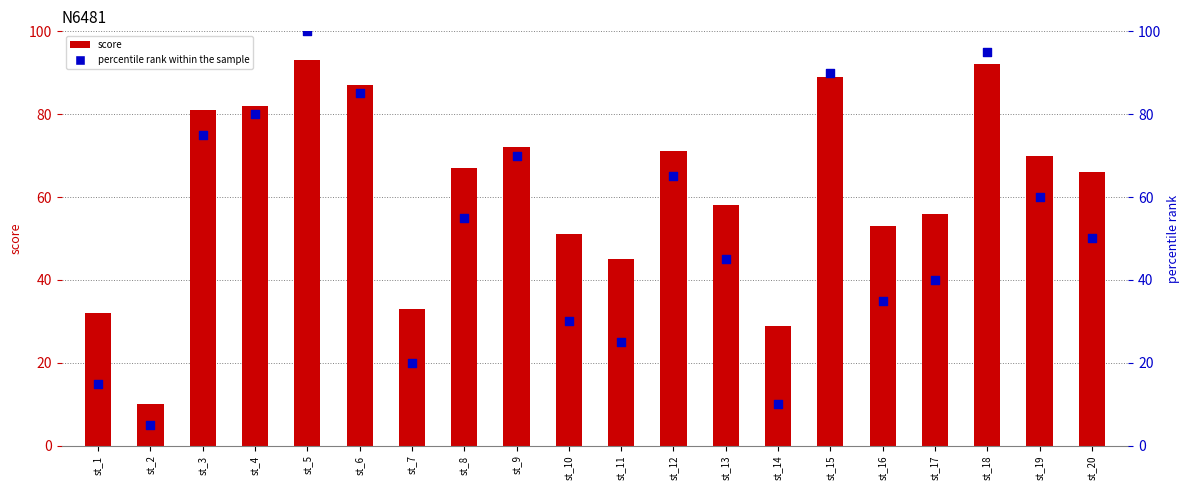

What are all the series names shown in the legend?

score, percentile rank within the sample